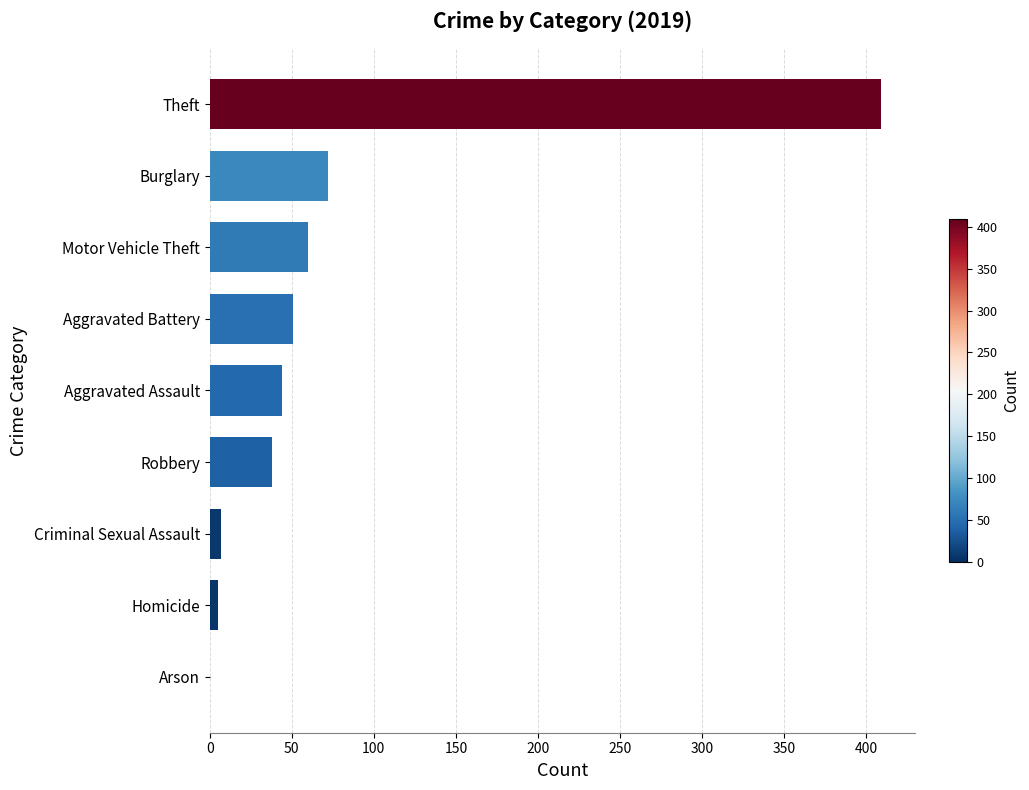

Which has a higher value, Motor Vehicle Theft or Theft?

Theft